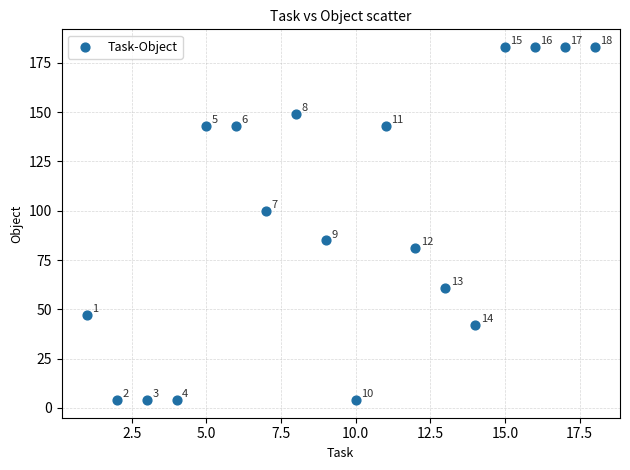

What is the range of X values (max minus min)?

17